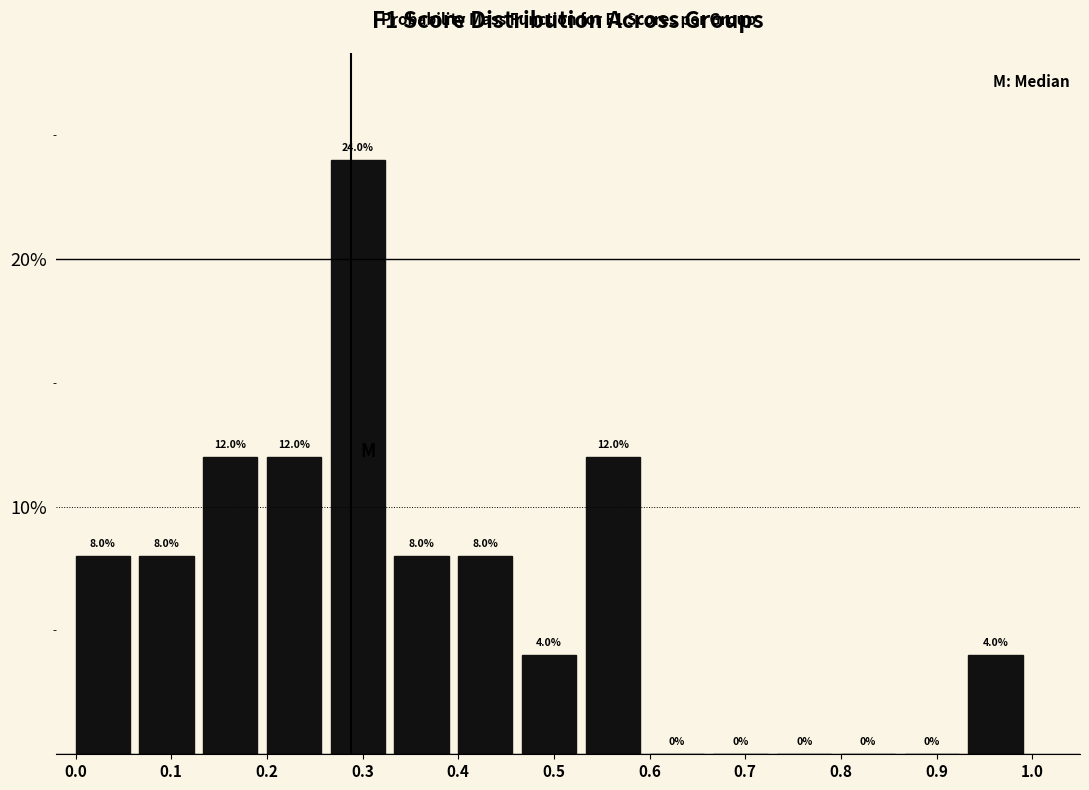

Reading left to right, list every bar in this chart as the range it spans on the x-axis followed by its height. The bar edges are not printed on the chart, so give them approximately, as read against the axis.

0.00 to 0.07: 8.0
0.07 to 0.13: 8.0
0.13 to 0.20: 12.0
0.20 to 0.27: 12.0
0.27 to 0.33: 24.0
0.33 to 0.40: 8.0
0.40 to 0.47: 8.0
0.47 to 0.53: 4.0
0.53 to 0.60: 12.0
0.60 to 0.67: 0.0
0.67 to 0.73: 0.0
0.73 to 0.80: 0.0
0.80 to 0.87: 0.0
0.87 to 0.93: 0.0
0.93 to 1.00: 4.0